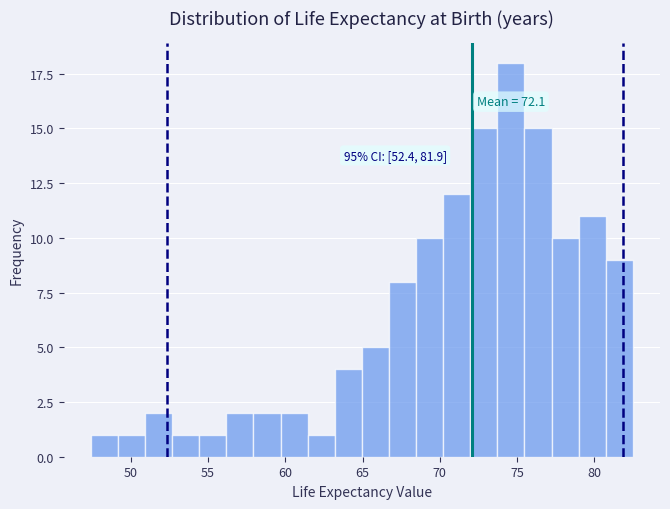

Read against the x-axis, roughly where is the centre of the tallest bar?

74.5